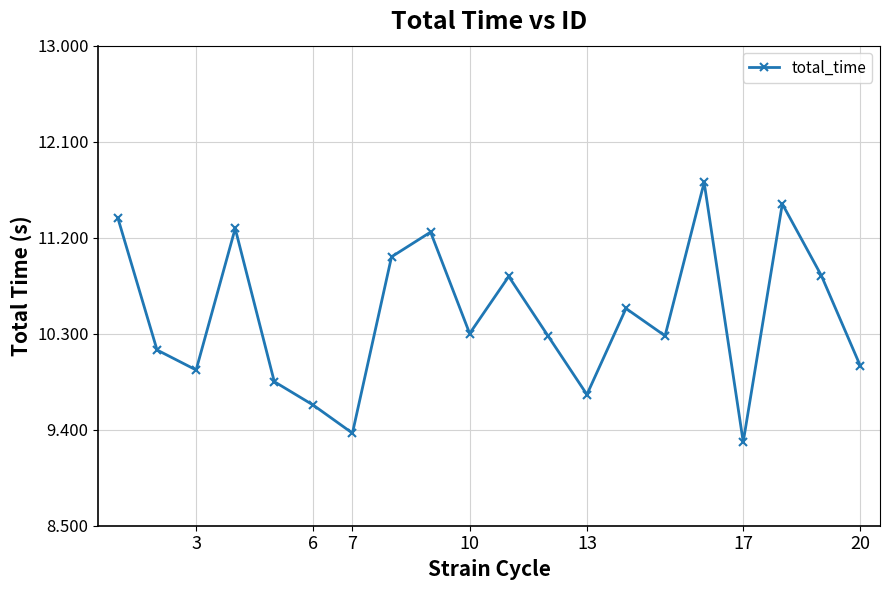

What is the smallest value displayed?

9.3